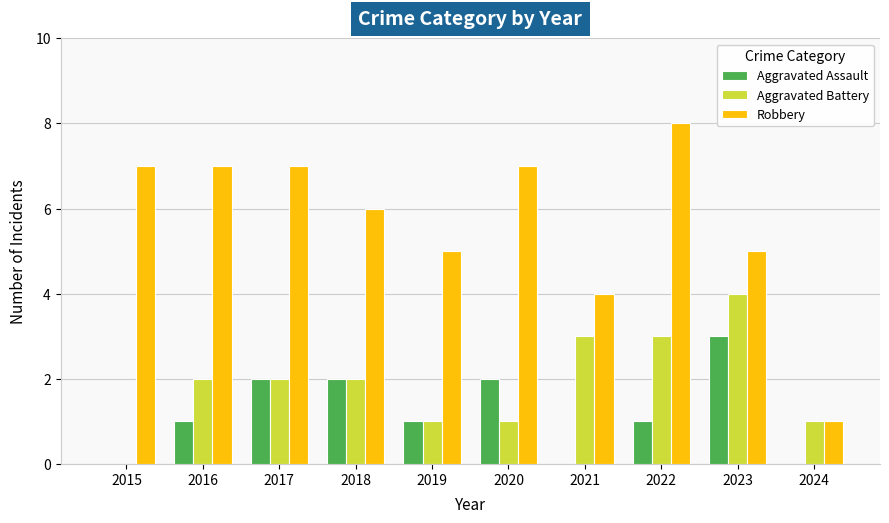

What is the total value across all series at 2024?

2